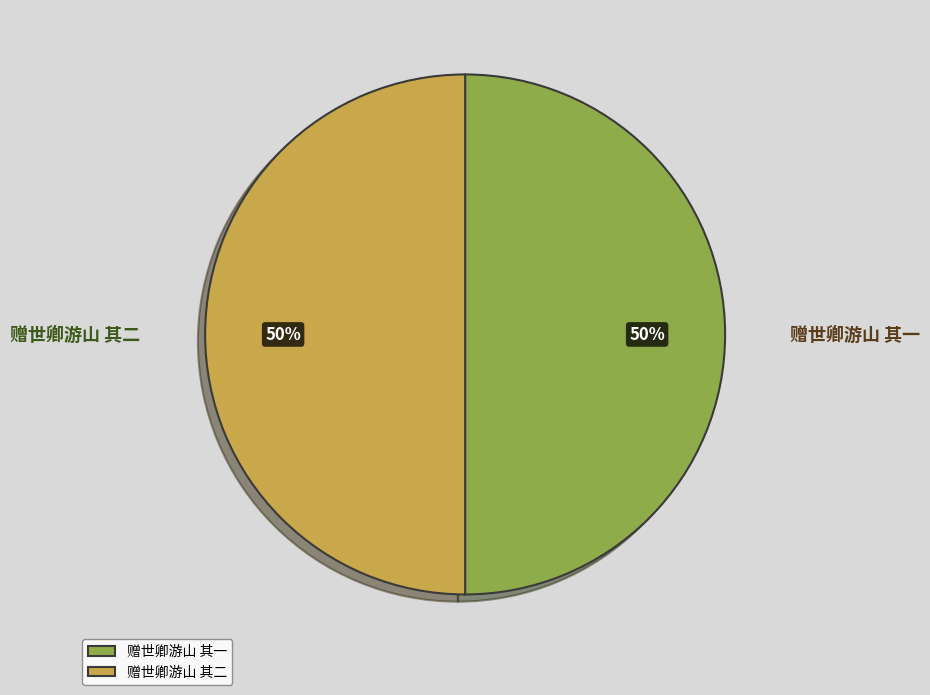

Is it true that 赠世卿游山 其一 is 50% of the pie?

True